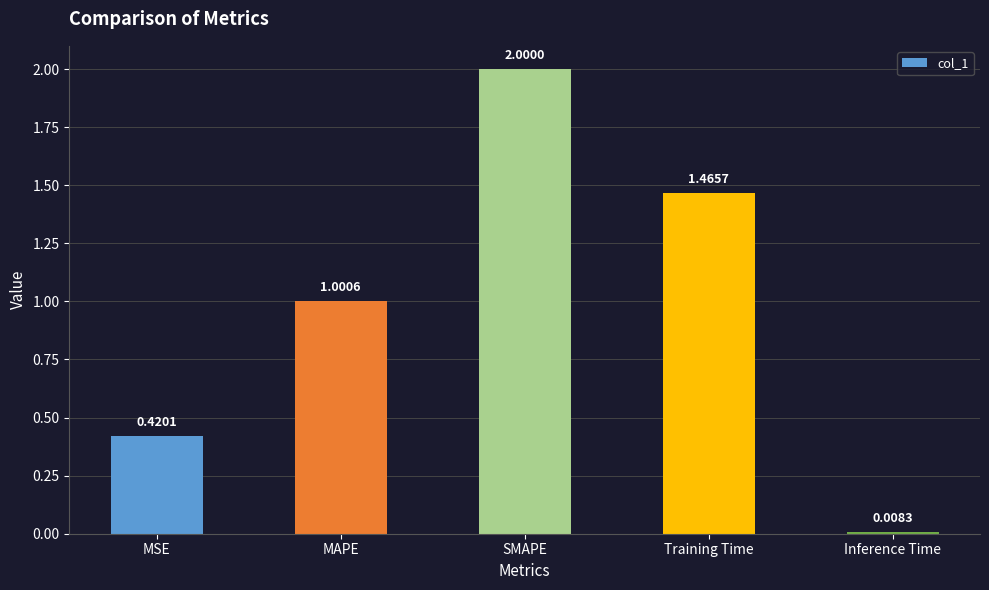

What is the label of the 4th bar from the left?

Training Time